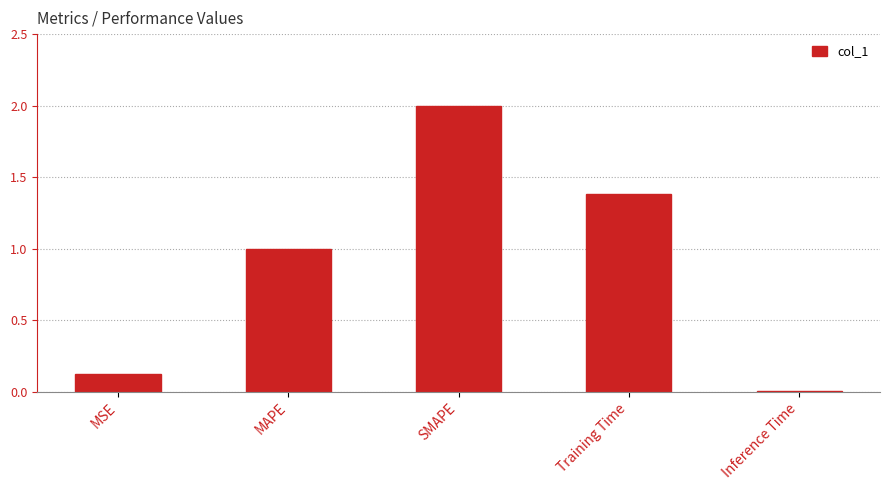

Which category has the lowest value across all series?

Inference Time